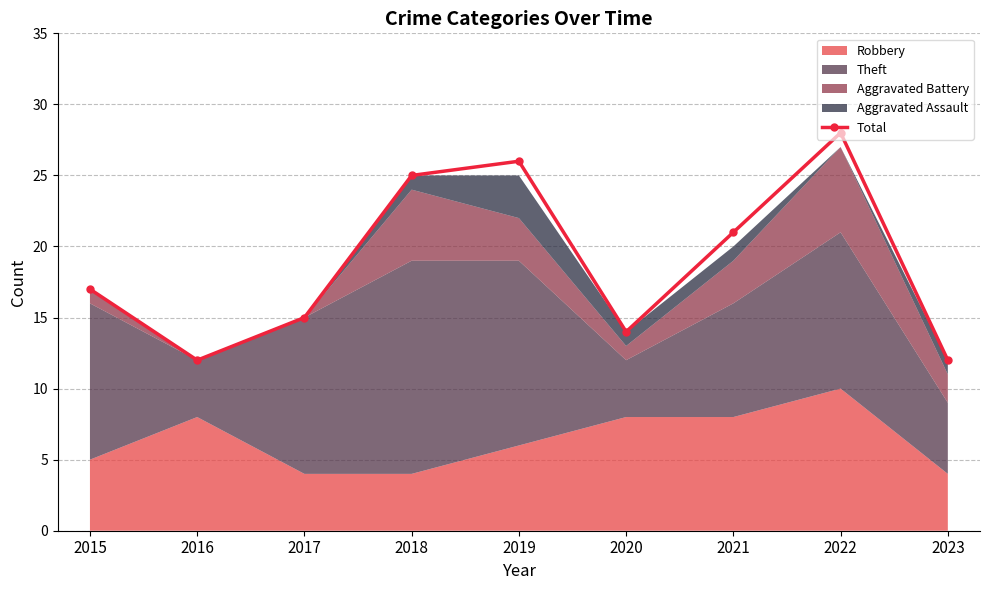

What is the average value?

19